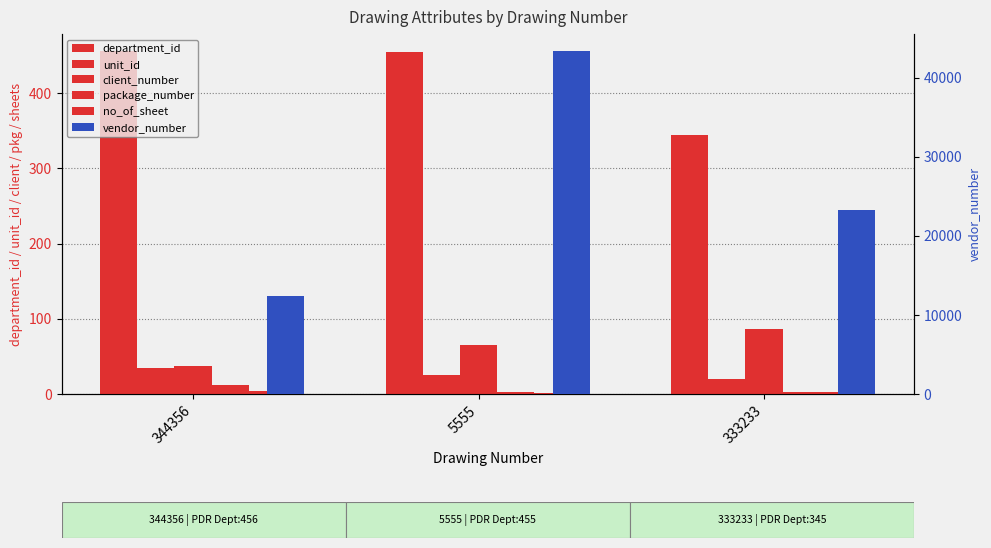

What is the maximum value shown in the chart?

43353